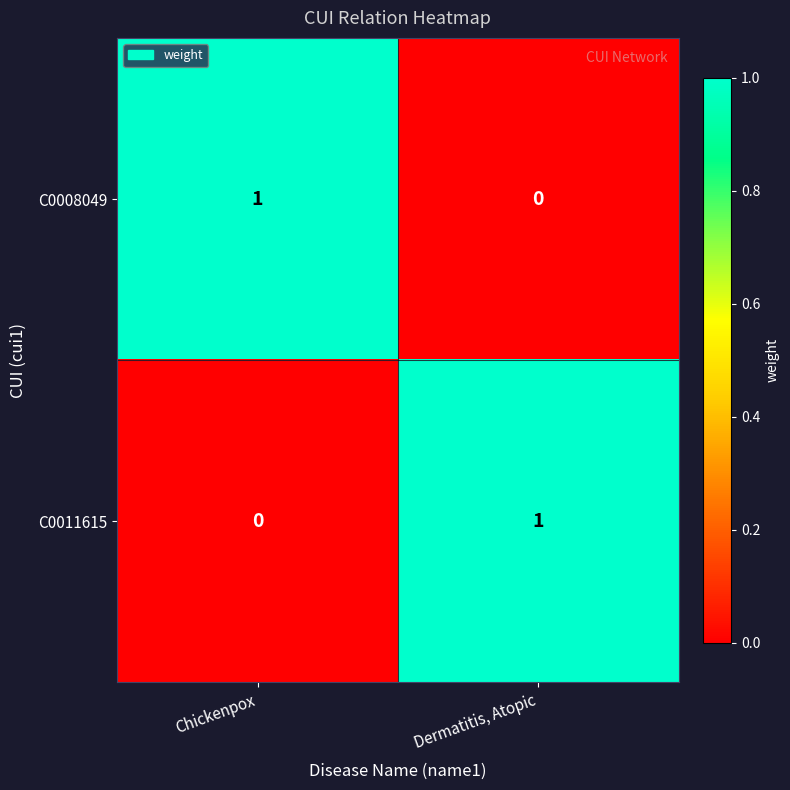

Rank the categories by C0011615 value from highest to lowest.

Dermatitis, Atopic, Chickenpox